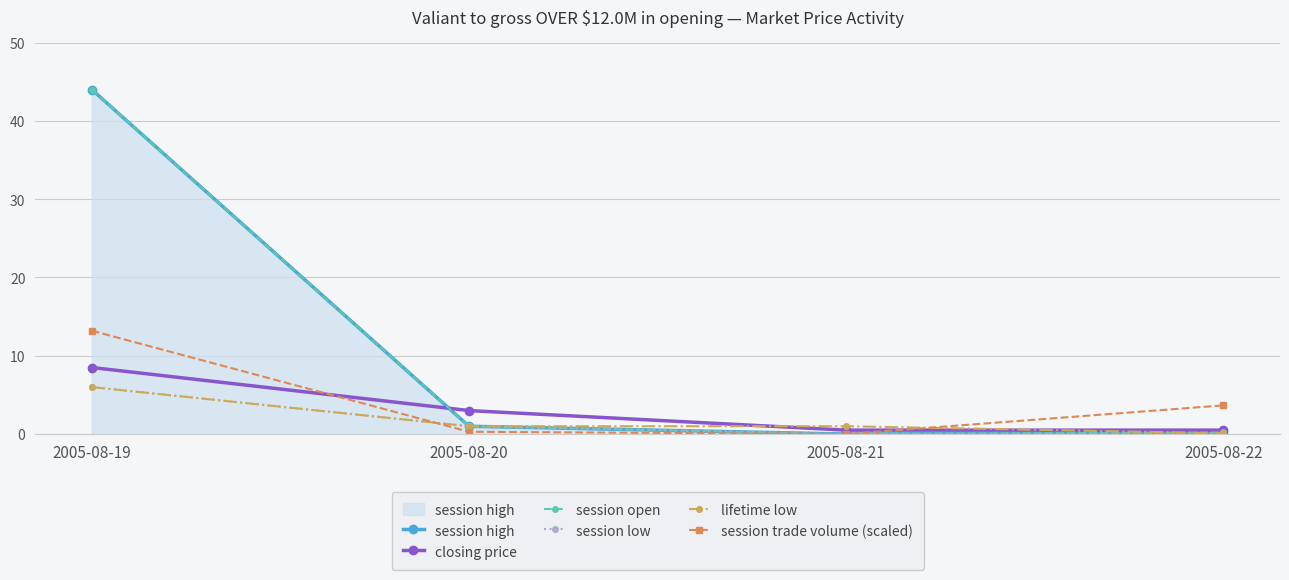

What is the maximum value shown in the chart?

44.0